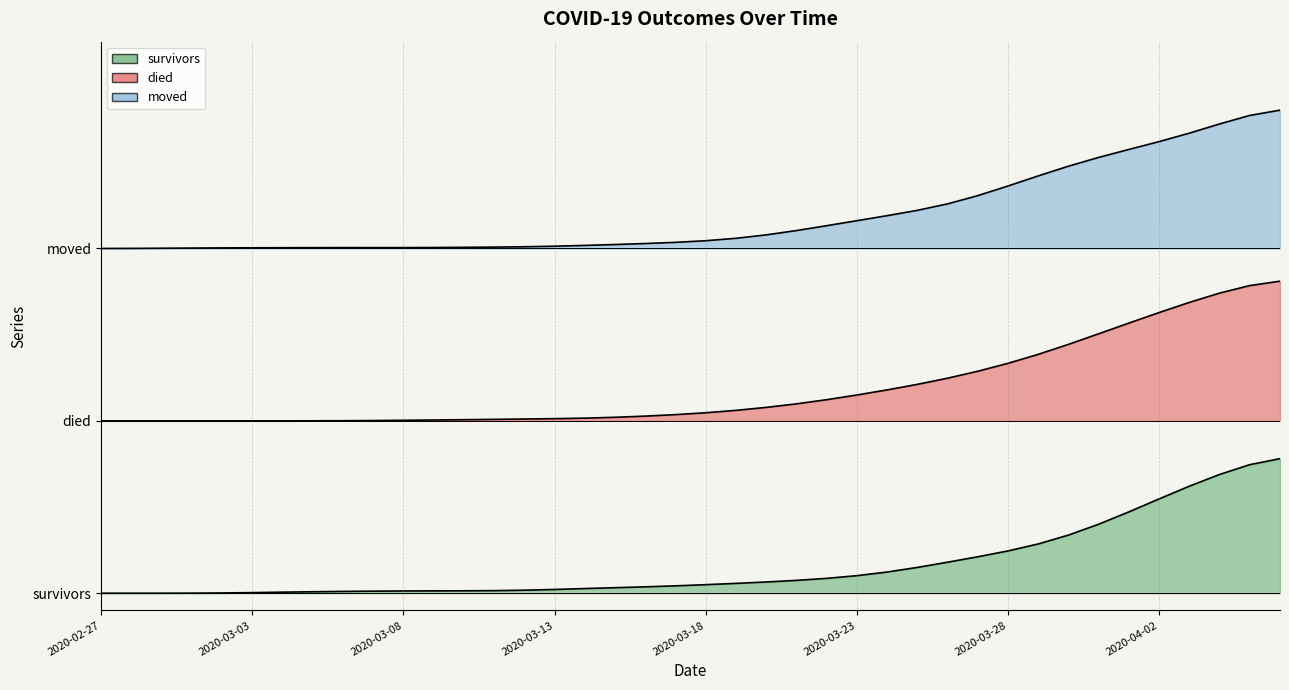

Which series has the widest spread of values?

died